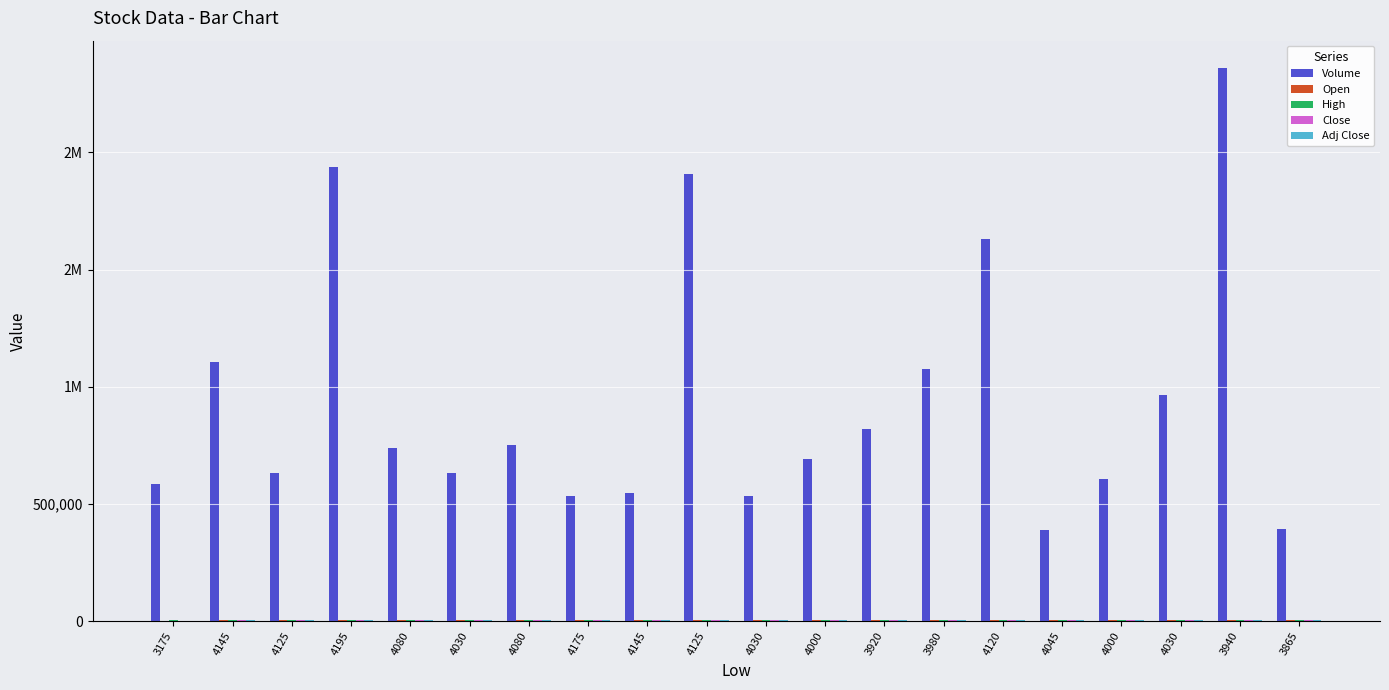

Are the bars grouped side by side (vs. stacked)?

Yes